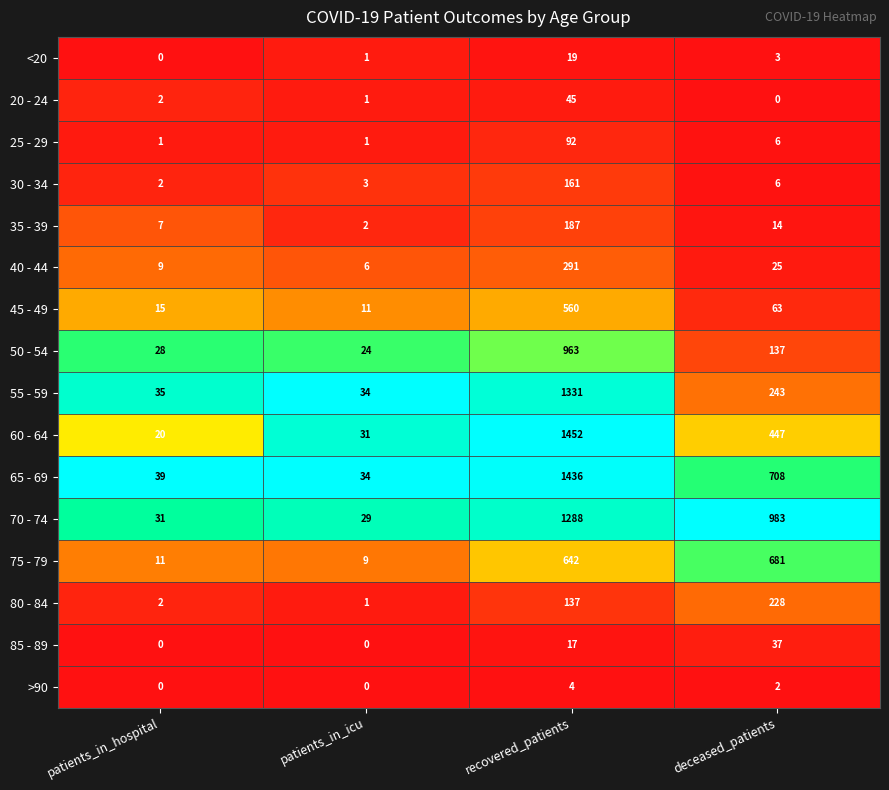

At which category is the sum across all series the highest?

recovered_patients